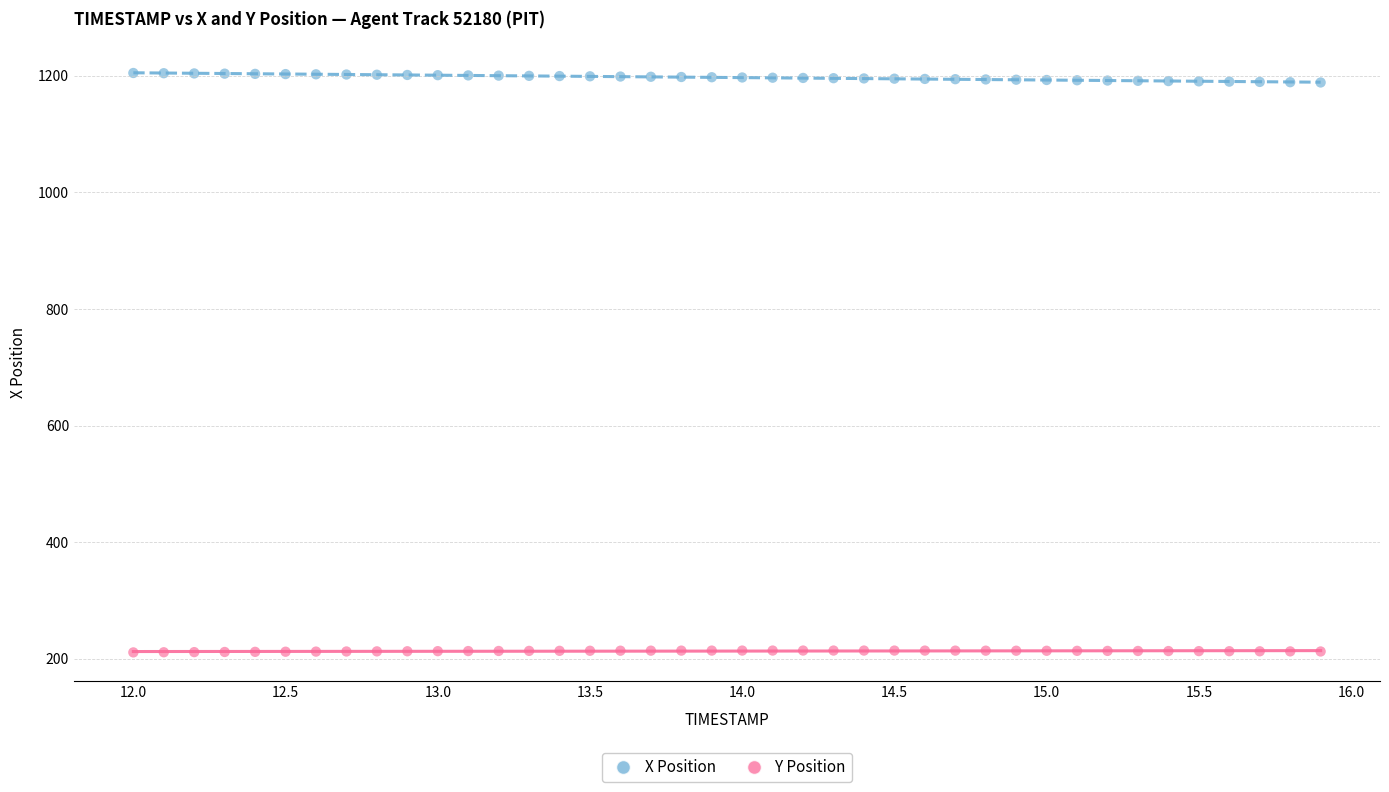

Which series contains the highest Y value?

X Position